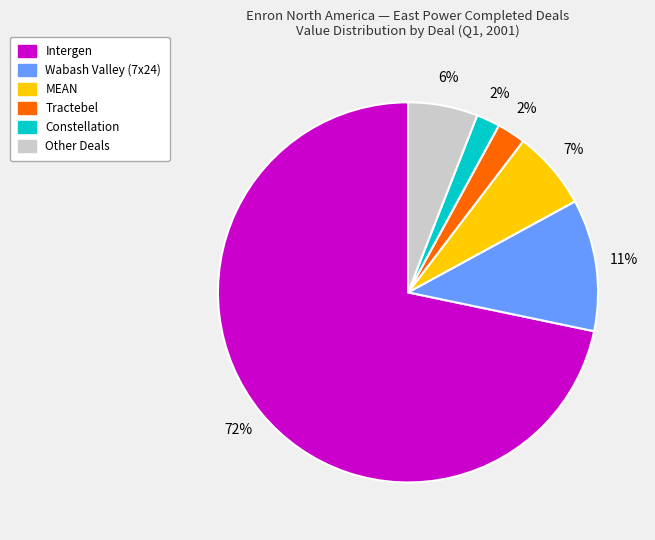

Is there a majority slice in this chart?

Yes